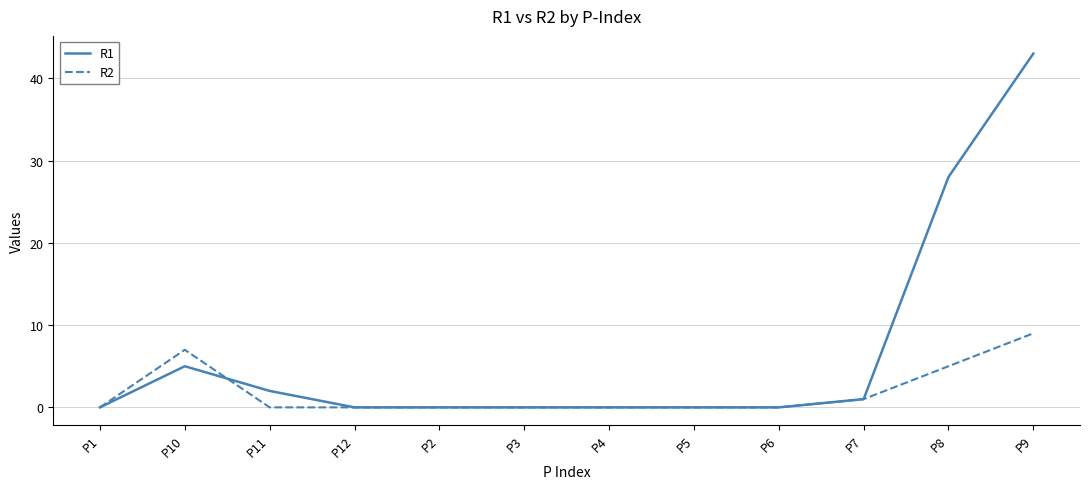

Which series has the widest spread of values?

R1